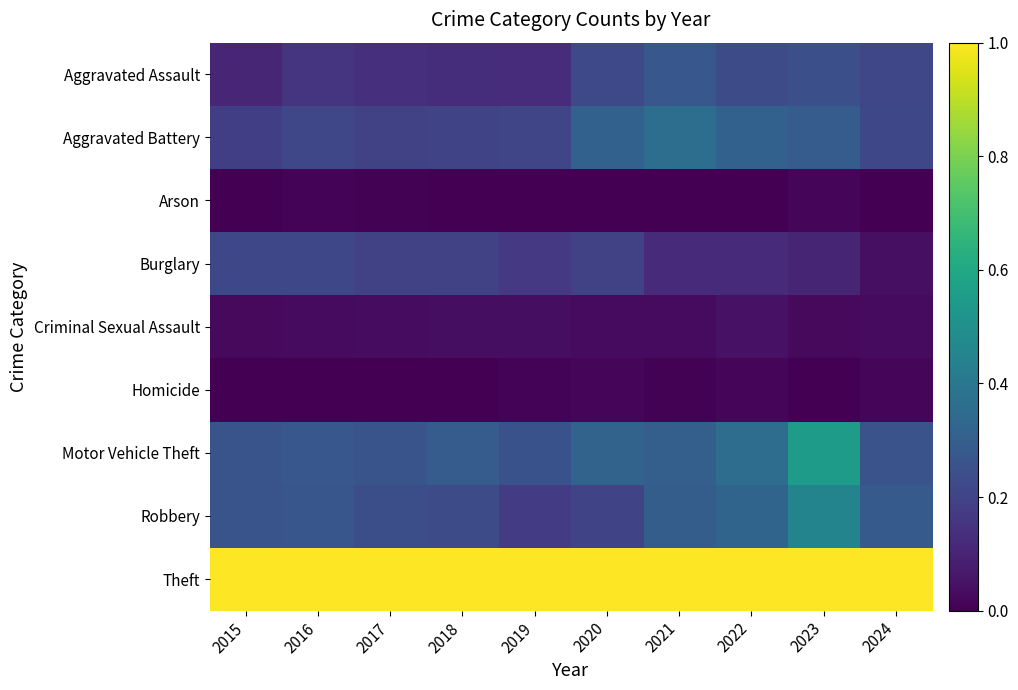

What is the total value across all series at 2019?

2.0